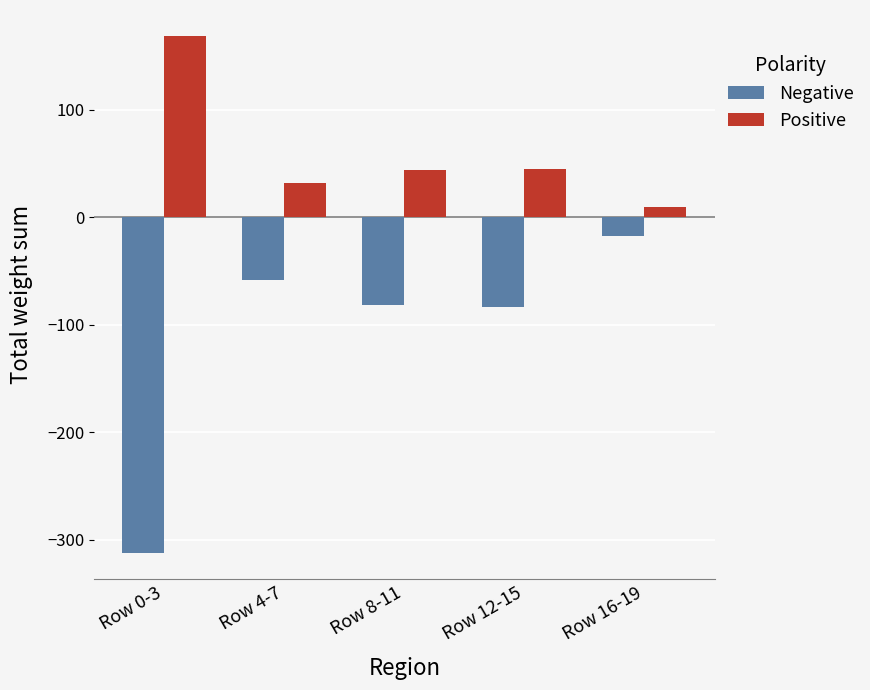

What is the difference between the maximum and second lowest values in the Negative series?

66.2